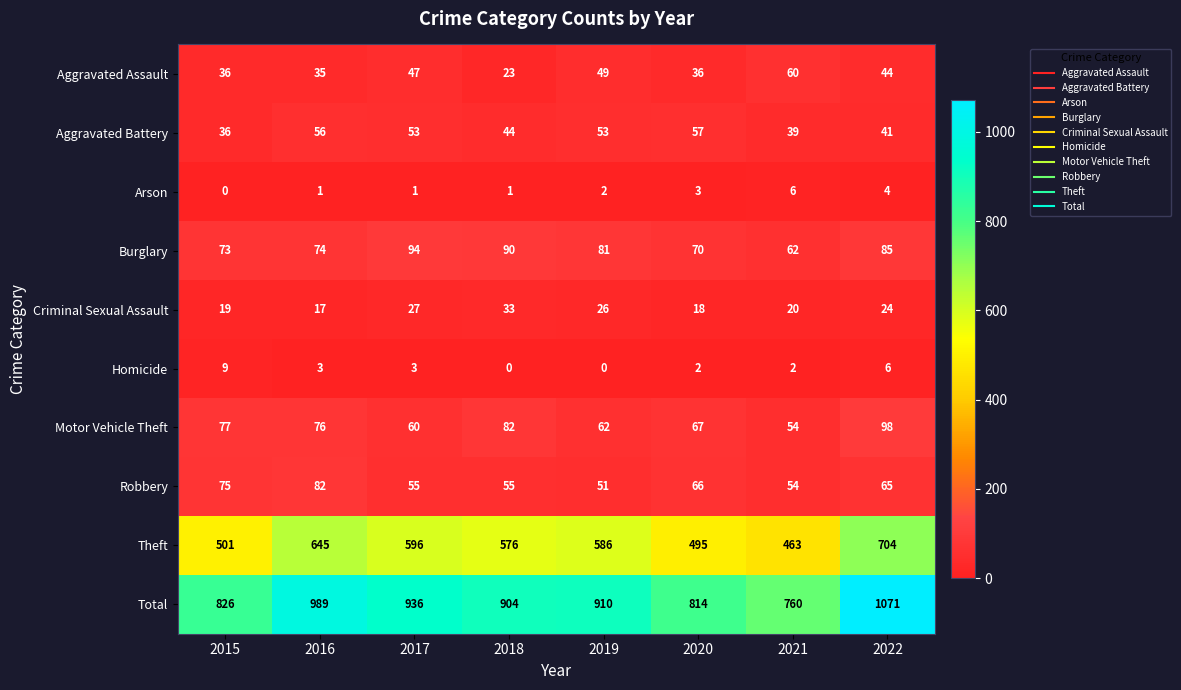

What is the spread (max minus min) of values at 2015?

826